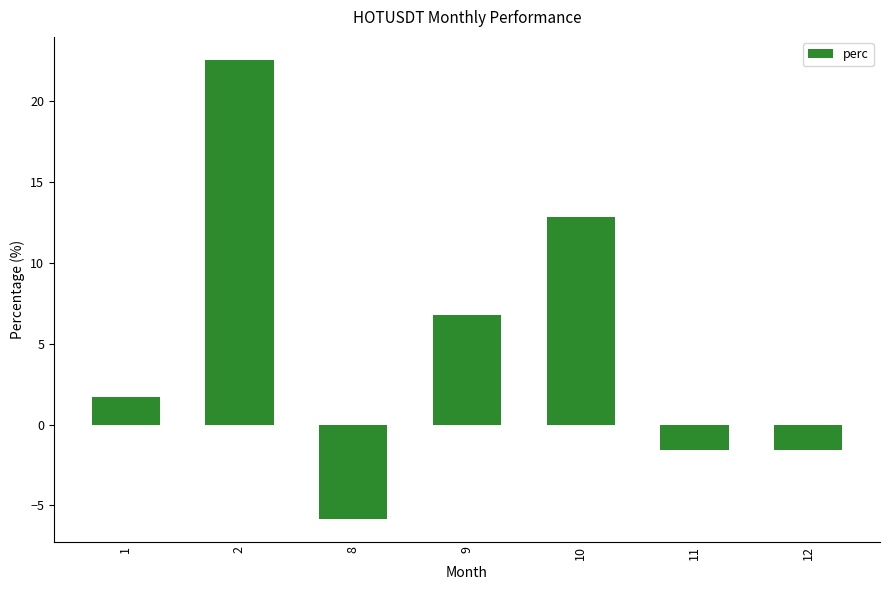

How many bars are there in total?

7